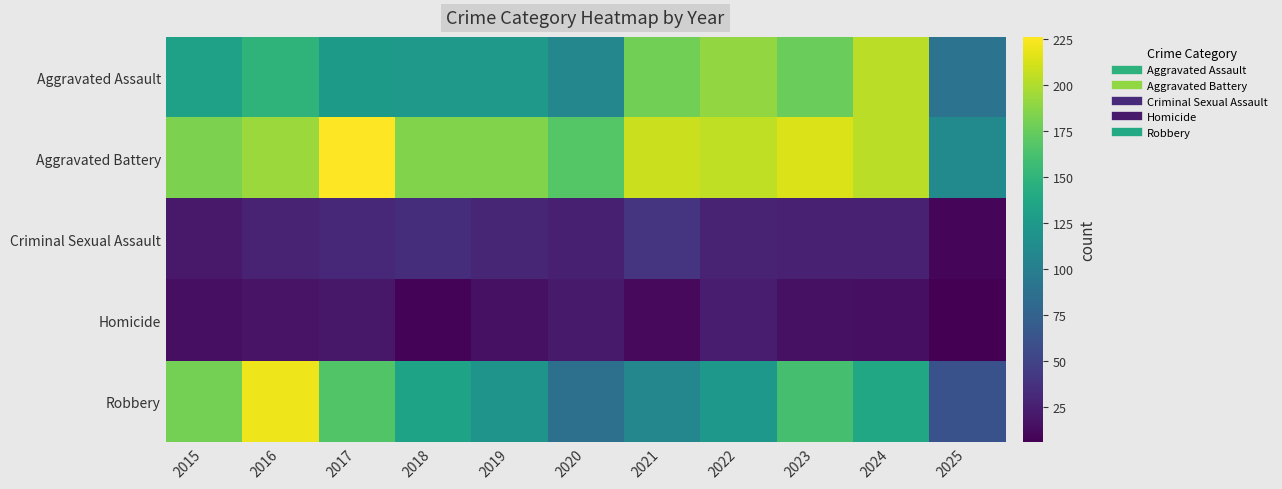

Reading left to right, transcribe all the data shown in this chart.

Aggravated Assault: 2015=132	2016=149	2017=126	2018=124	2019=124	2020=108	2021=179	2022=190	2023=176	2024=203	2025=90
Aggravated Battery: 2015=183	2016=193	2017=226	2018=184	2019=184	2020=168	2021=208	2022=205	2023=214	2024=203	2025=110
Criminal Sexual Assault: 2015=21	2016=28	2017=31	2018=35	2019=30	2020=25	2021=39	2022=27	2023=26	2024=26	2025=9
Homicide: 2015=15	2016=18	2017=20	2018=8	2019=16	2020=22	2021=12	2022=24	2023=16	2024=15	2025=6
Robbery: 2015=180	2016=220	2017=166	2018=134	2019=120	2020=87	2021=108	2022=123	2023=161	2024=138	2025=61